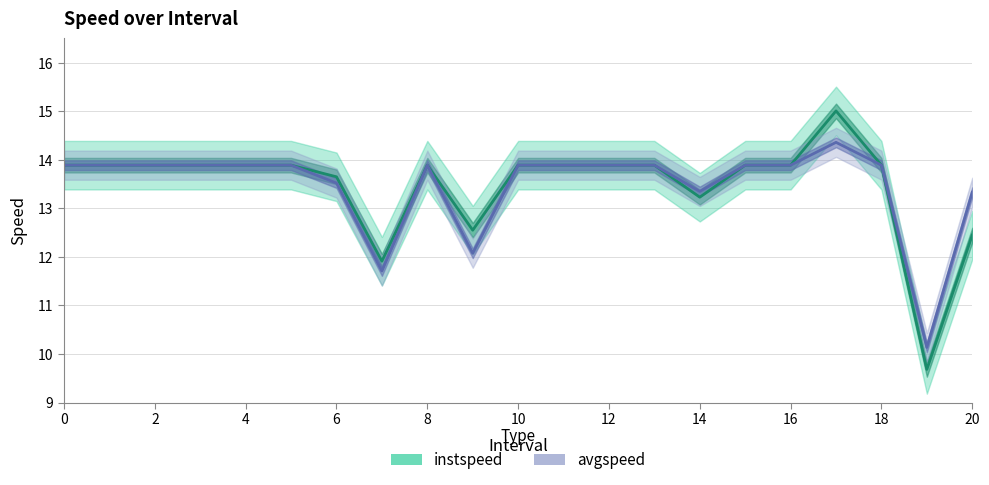

Between 0 and 16, which series saw the biggest shift?

instspeed